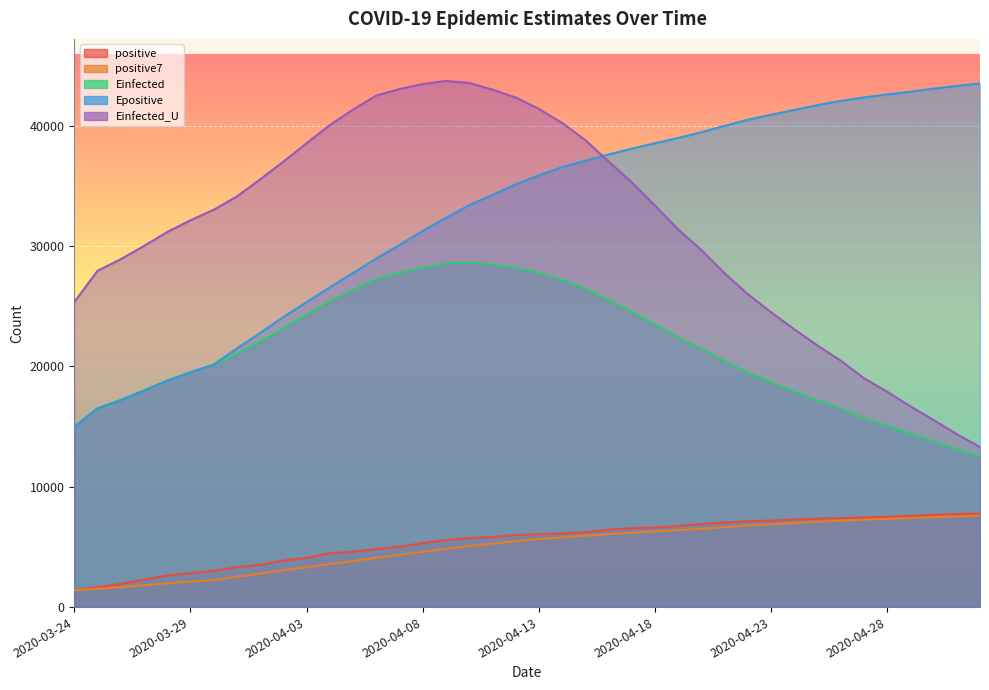

What is the label of the 33rd point from the left?

2020-04-25